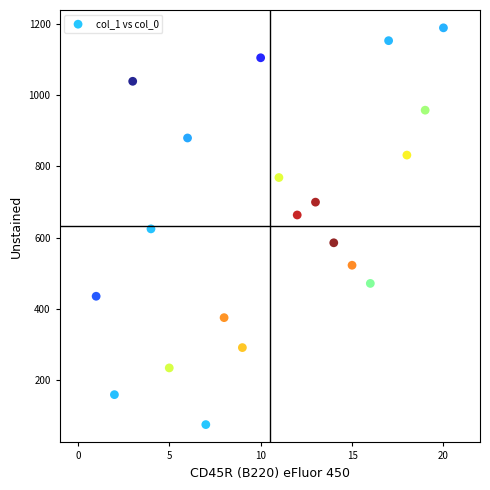

What is the range of X values (max minus min)?

19